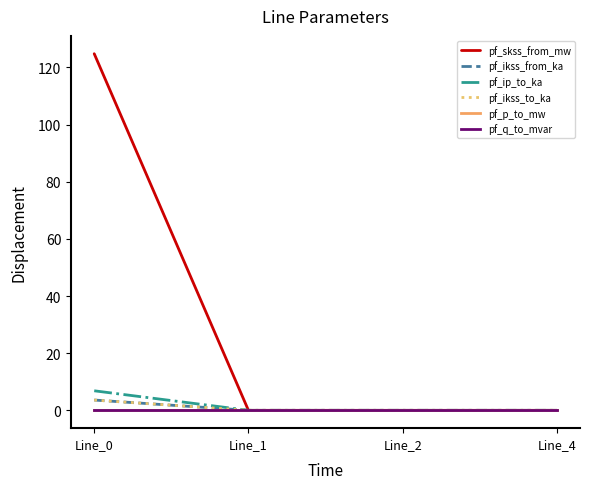

How many lines are shown in the chart?

6